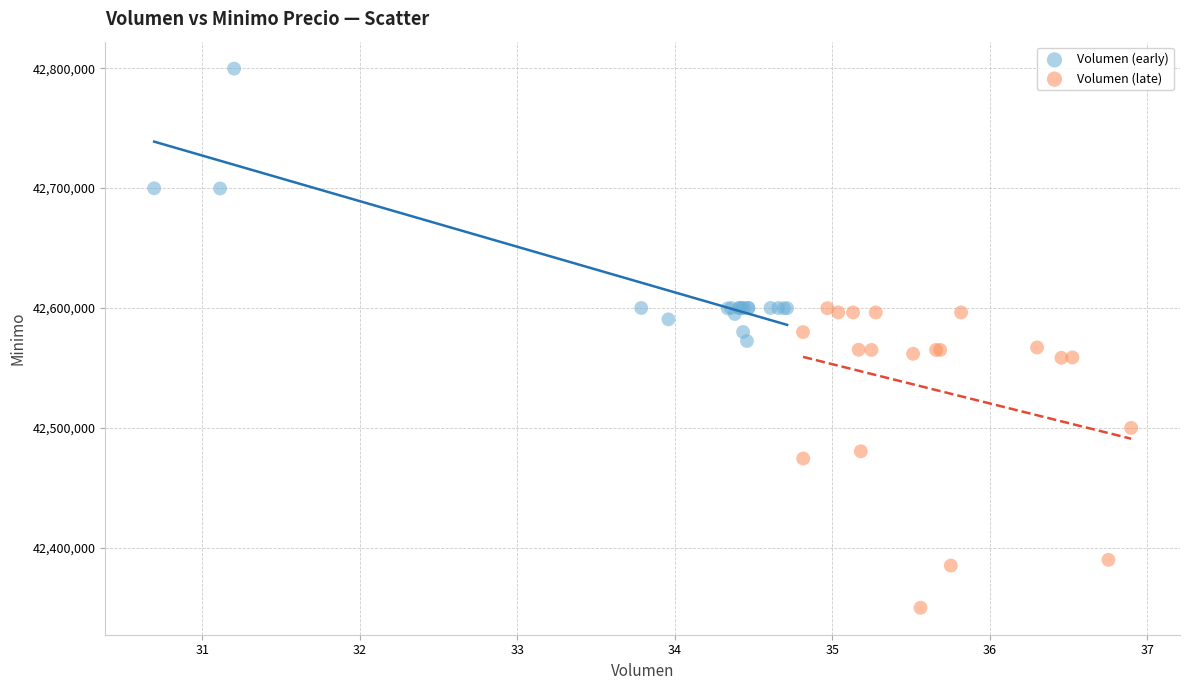

Which series reaches the maximum Y coordinate?

Volumen (early)